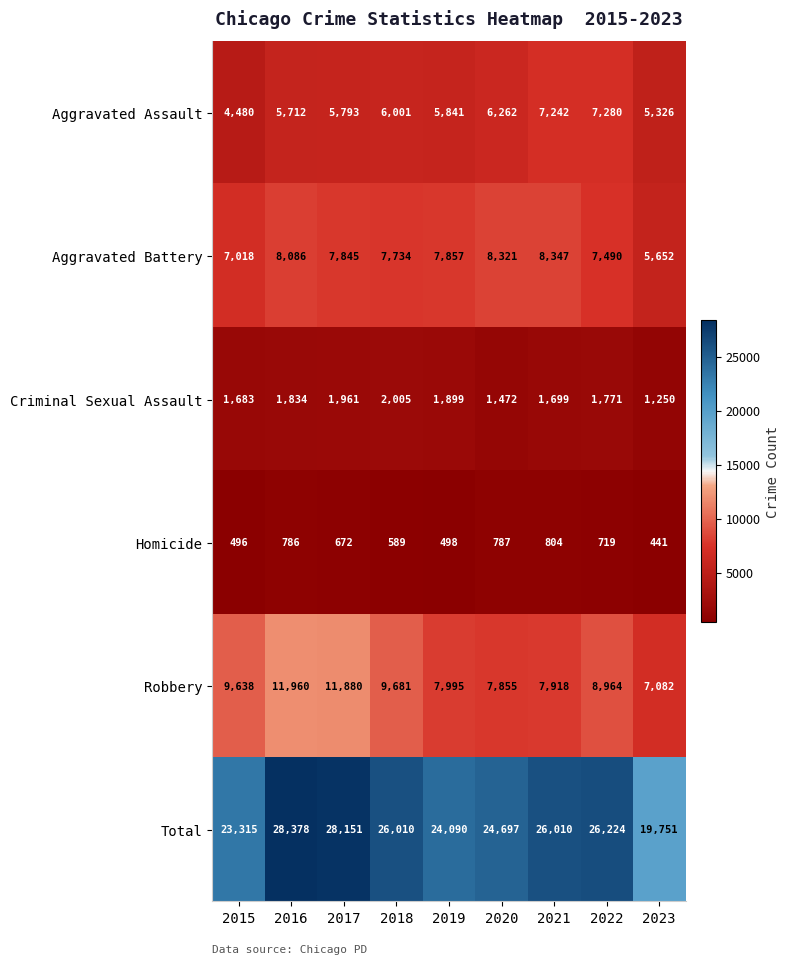

At which category does the chart reach its peak across all series?

2016